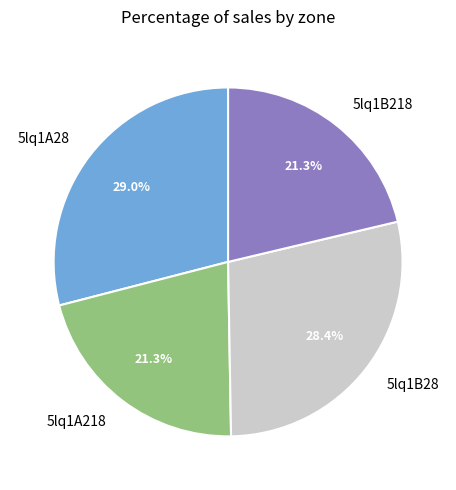

To the nearest percent, what percentage of the pie is 5lq1B28?

28%